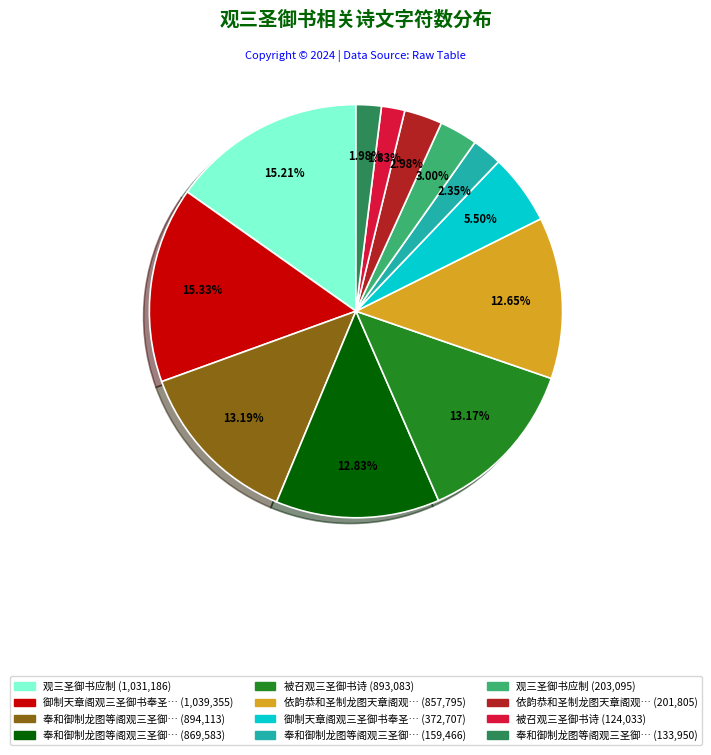

Is there any slice that represents more than half of the pie?

No